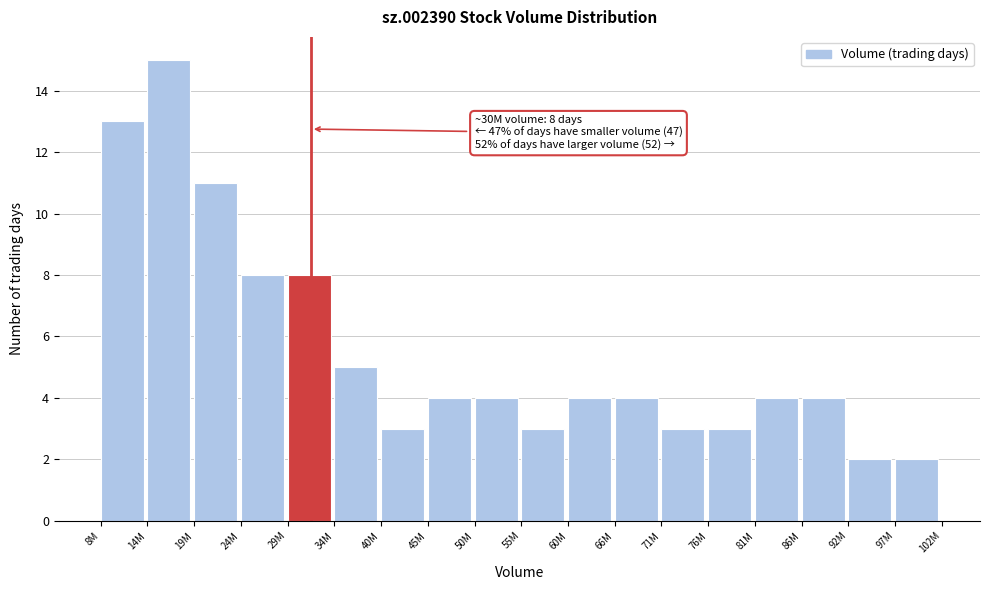

Reading right to left, extract all data points from this chart.

2	2	4	4	3	3	4	4	3	4	4	3	5	8	8	11	15	13